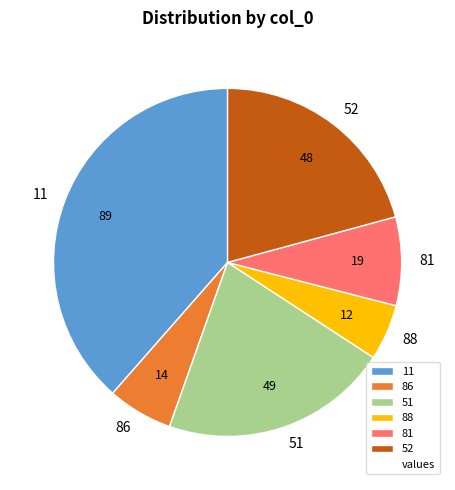

Is the sum of 86 and 81 greater than half?

No